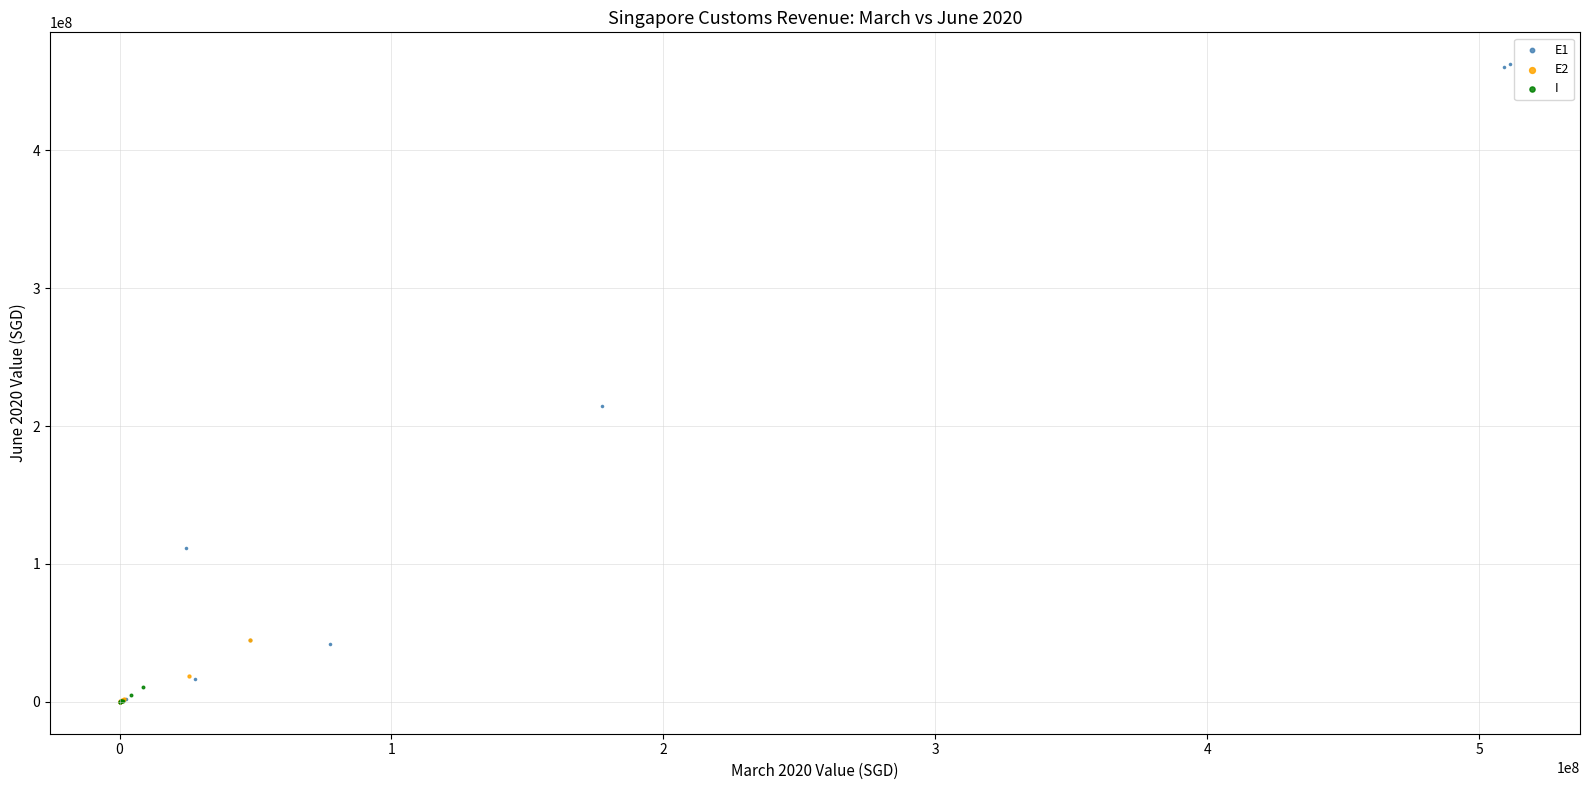

What are all the series names shown in the legend?

E1, E2, I